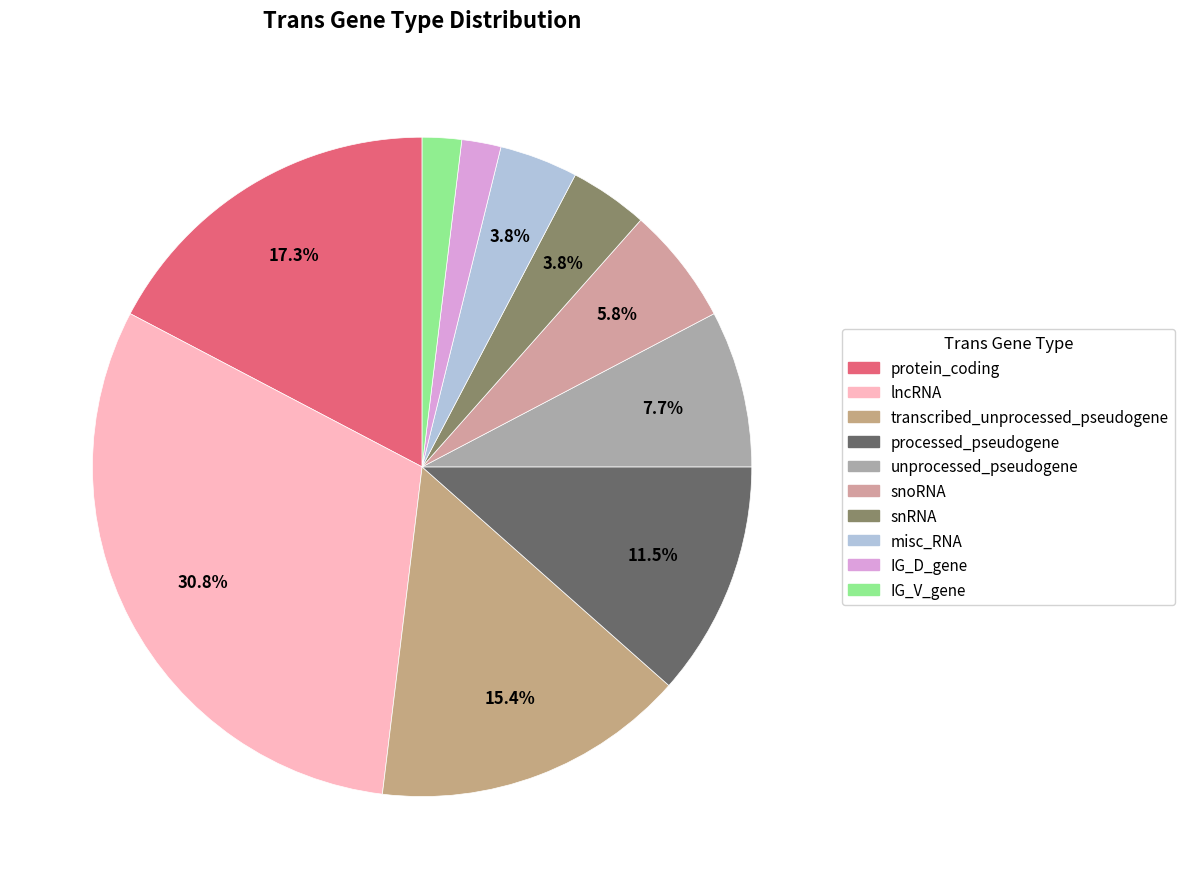

Which has a higher value, transcribed_unprocessed_pseudogene or IG_V_gene?

transcribed_unprocessed_pseudogene